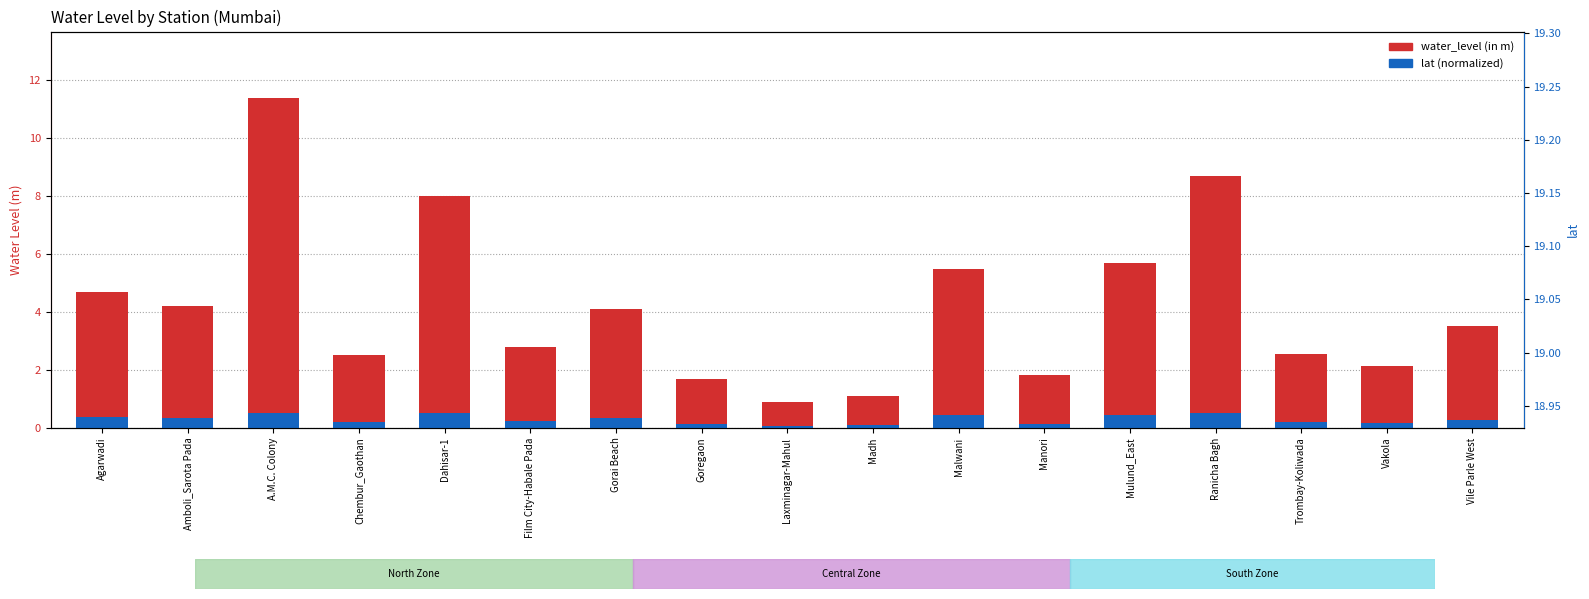

Reading left to right, list all the values displayed in this chart.

water_level (in m): 4.7	4.2	11.4	2.5	8.0	2.8	4.1	1.7	0.9	1.1	5.5	1.8	5.7	8.7	2.5	2.1	3.5
lat (normalized): 0.4	0.3	0.5	0.2	0.5	0.2	0.3	0.1	0.1	0.1	0.4	0.1	0.5	0.5	0.2	0.2	0.3